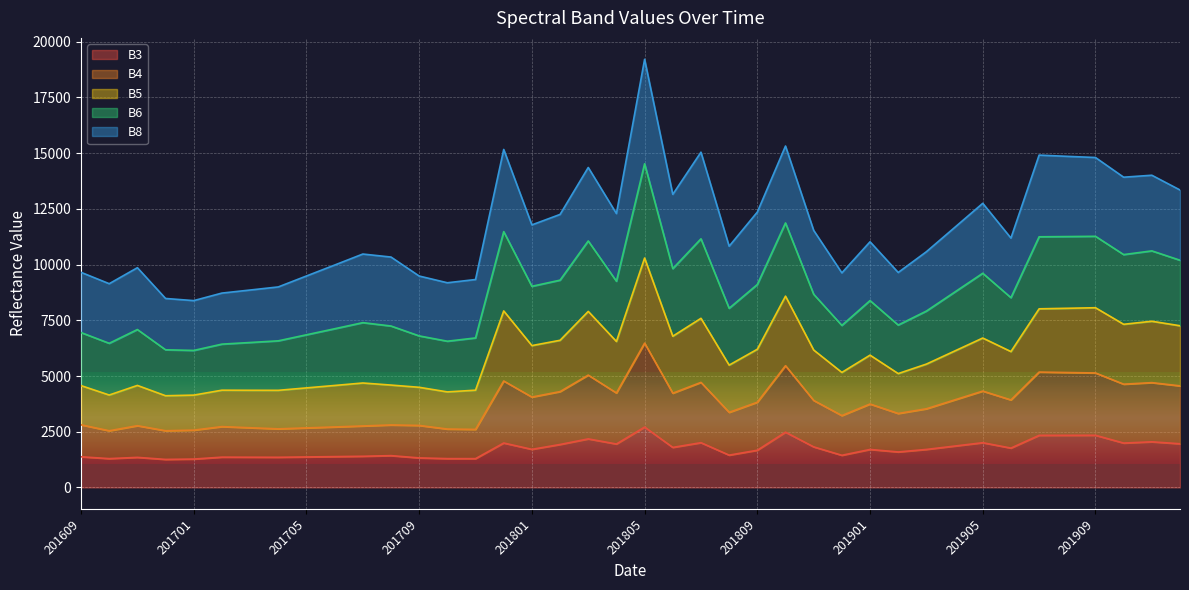

What is the minimum value shown in the chart?

1257